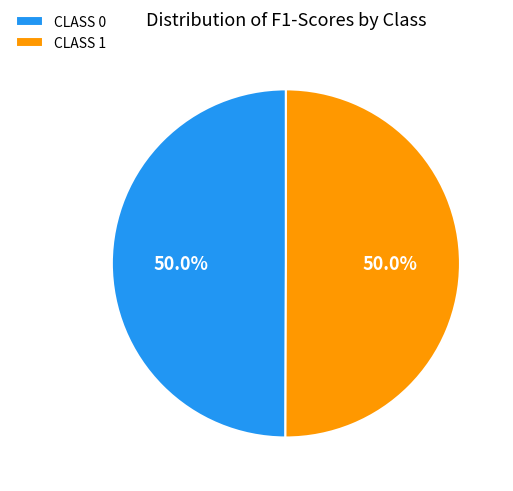

Combined, what portion of the pie is CLASS 0 and CLASS 1?

100.0%